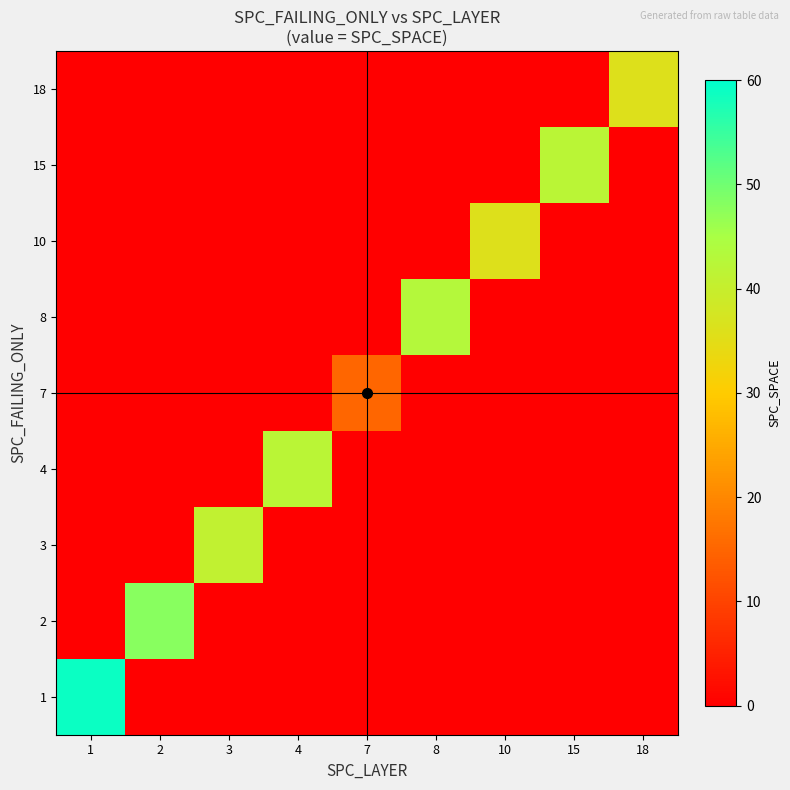

Reading left to right, transcribe all the data shown in this chart.

1: 1=59	2=0	3=0	4=0	7=0	8=0	10=0	15=0	18=0
2: 1=0	2=48	3=0	4=0	7=0	8=0	10=0	15=0	18=0
3: 1=0	2=0	3=41	4=0	7=0	8=0	10=0	15=0	18=0
4: 1=0	2=0	3=0	4=42	7=0	8=0	10=0	15=0	18=0
7: 1=0	2=0	3=0	4=0	7=15	8=0	10=0	15=0	18=0
8: 1=0	2=0	3=0	4=0	7=0	8=43	10=0	15=0	18=0
10: 1=0	2=0	3=0	4=0	7=0	8=0	10=36	15=0	18=0
15: 1=0	2=0	3=0	4=0	7=0	8=0	10=0	15=42	18=0
18: 1=0	2=0	3=0	4=0	7=0	8=0	10=0	15=0	18=36